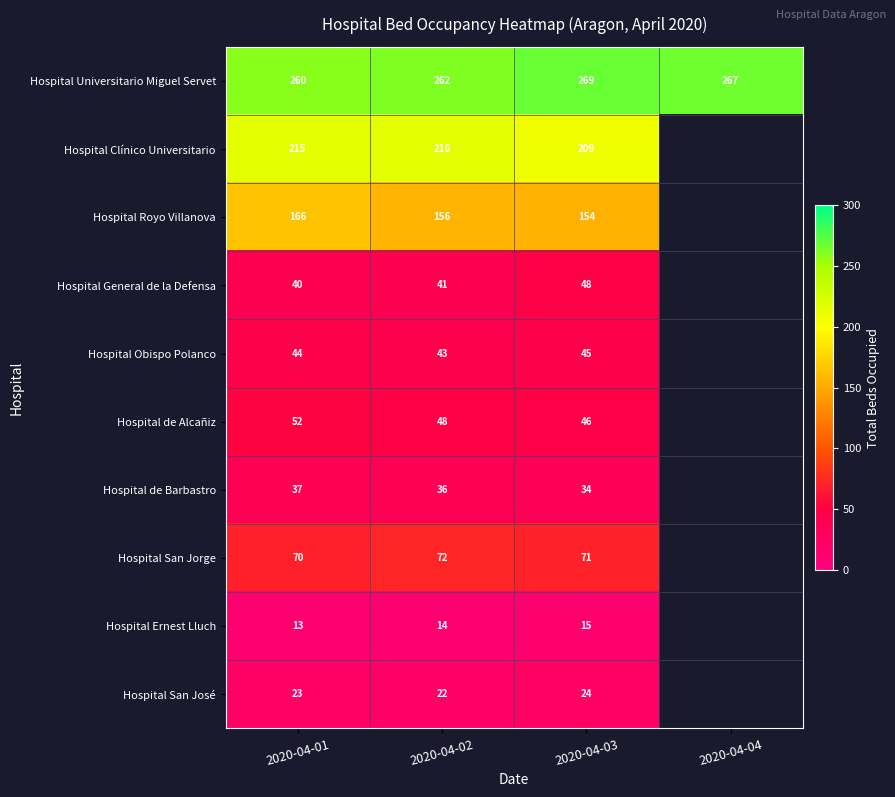

The value of Hospital Ernest Lluch at 2020-04-02 is 20.0. True or false?

False